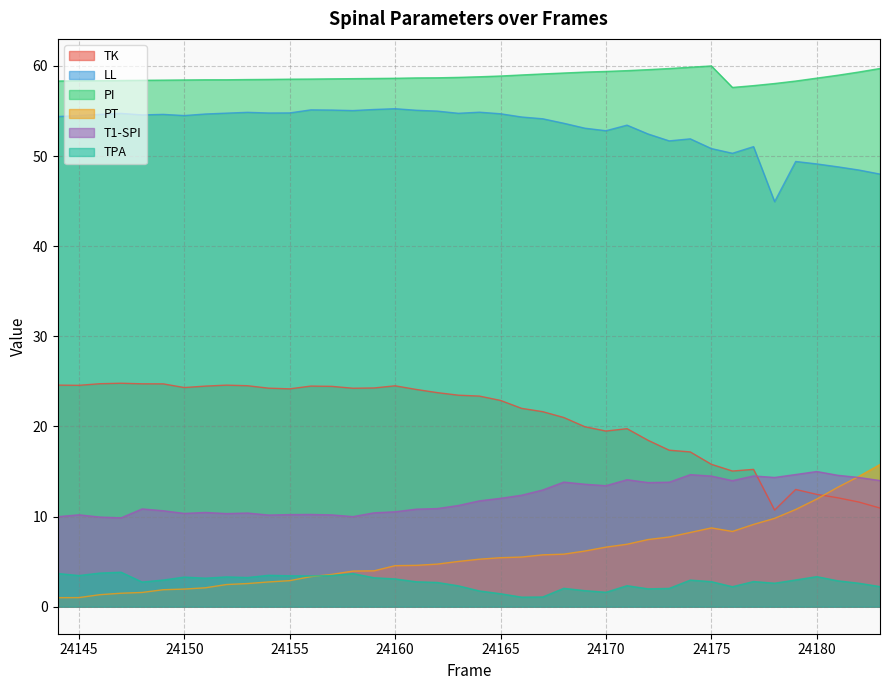

What is the total value across all series at 24158?

155.5